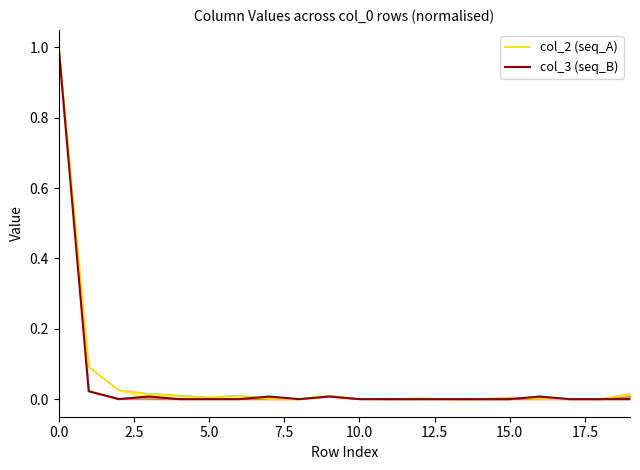

What are all the series names shown in the legend?

col_2 (seq_A), col_3 (seq_B)